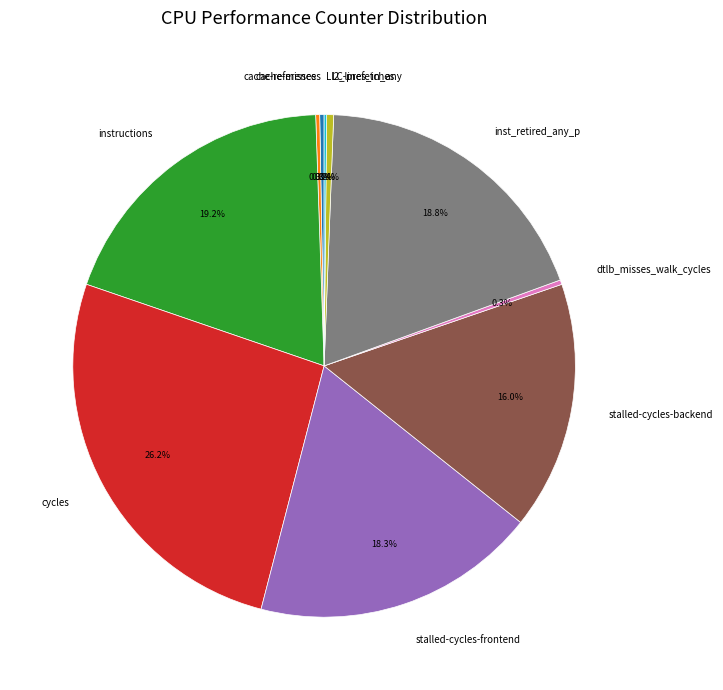

What is the total percentage of instructions and inst_retired_any_p?

38.0%